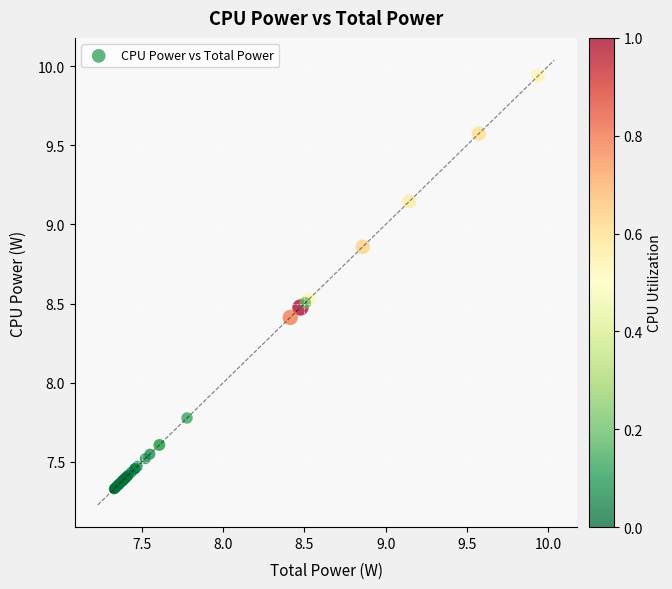

What Y value in the scatter plot is closest to 8?

7.8